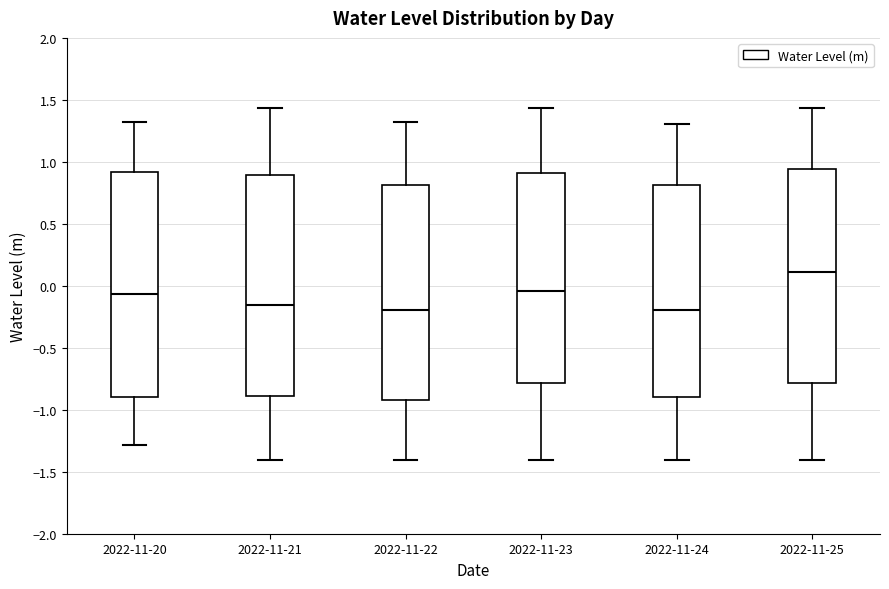

Reading left to right, read every box against the y-axis: the position of its median line, the range the box covers, and the ends of its whiskers. The values are not printed on the chart, so give them approximately, as read against the axis.

2022-11-20: median -0.05, box -0.90 to 0.90, whiskers -1.30 to 1.30
2022-11-21: median -0.15, box -0.90 to 0.90, whiskers -1.40 to 1.45
2022-11-22: median -0.20, box -0.90 to 0.80, whiskers -1.40 to 1.30
2022-11-23: median -0.05, box -0.80 to 0.90, whiskers -1.40 to 1.45
2022-11-24: median -0.20, box -0.90 to 0.80, whiskers -1.40 to 1.30
2022-11-25: median 0.10, box -0.80 to 0.95, whiskers -1.40 to 1.45